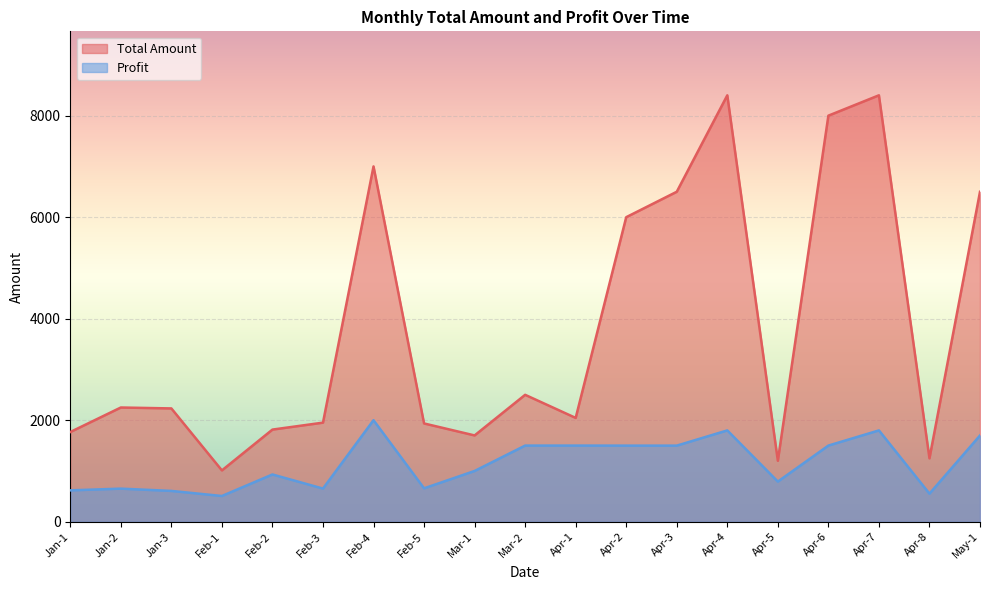

True or false: Total Amount and Profit cross at least once.

False